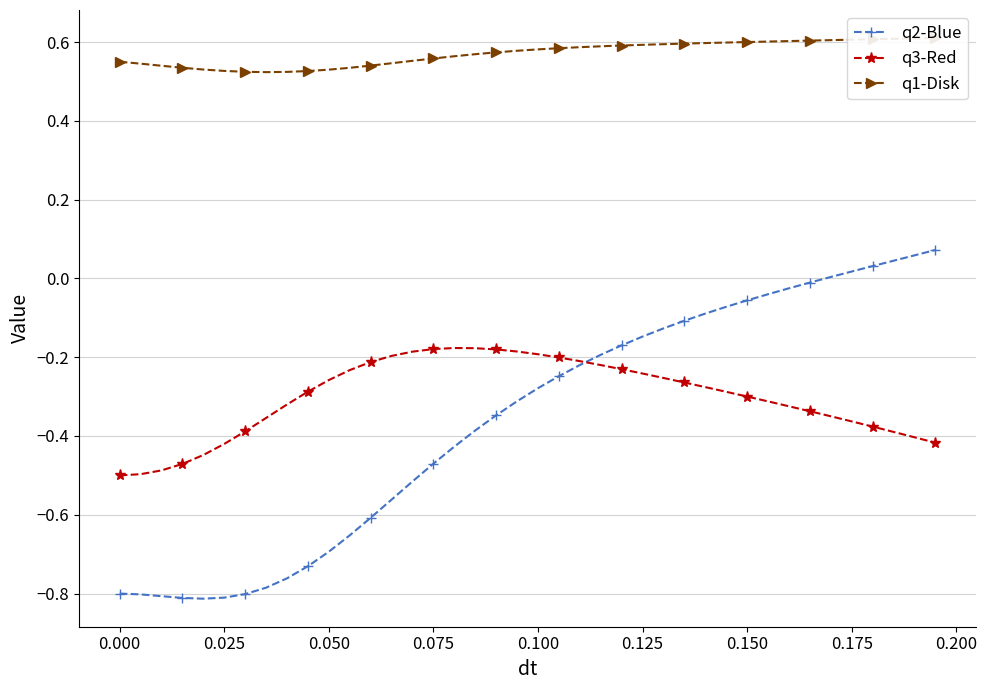

Count the q1-Disk values in the range 0 to 1.

40